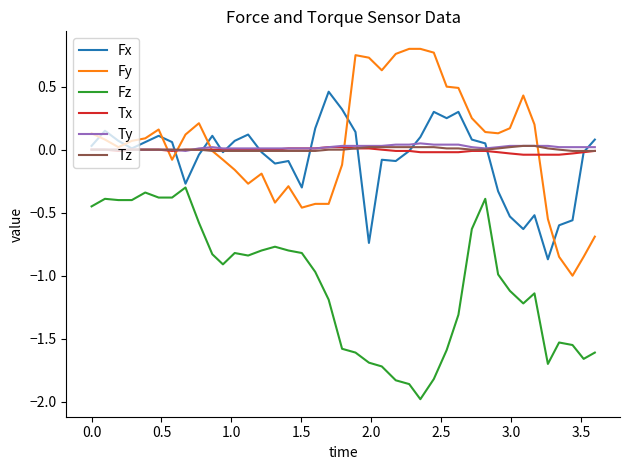

True or false: Fz and Ty intersect in this chart.

False